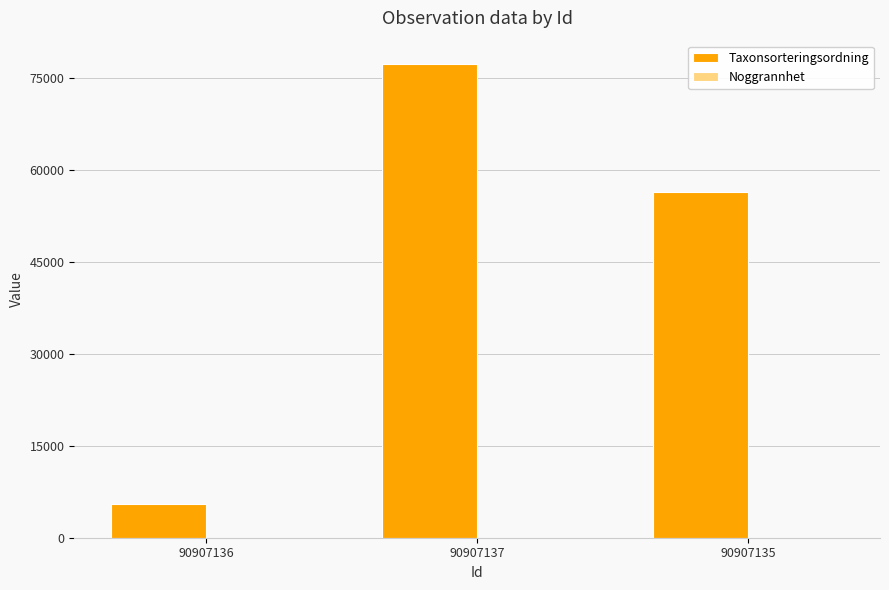

Which series has the largest total across all categories?

Taxonsorteringsordning